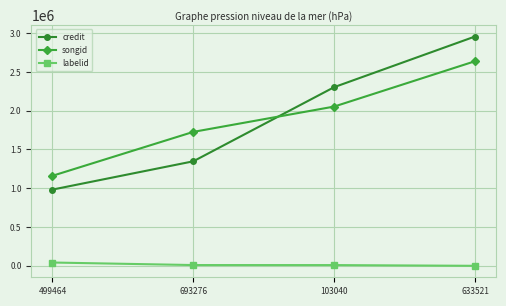

Count the songid values in the range 1727070 to 2637993.

3